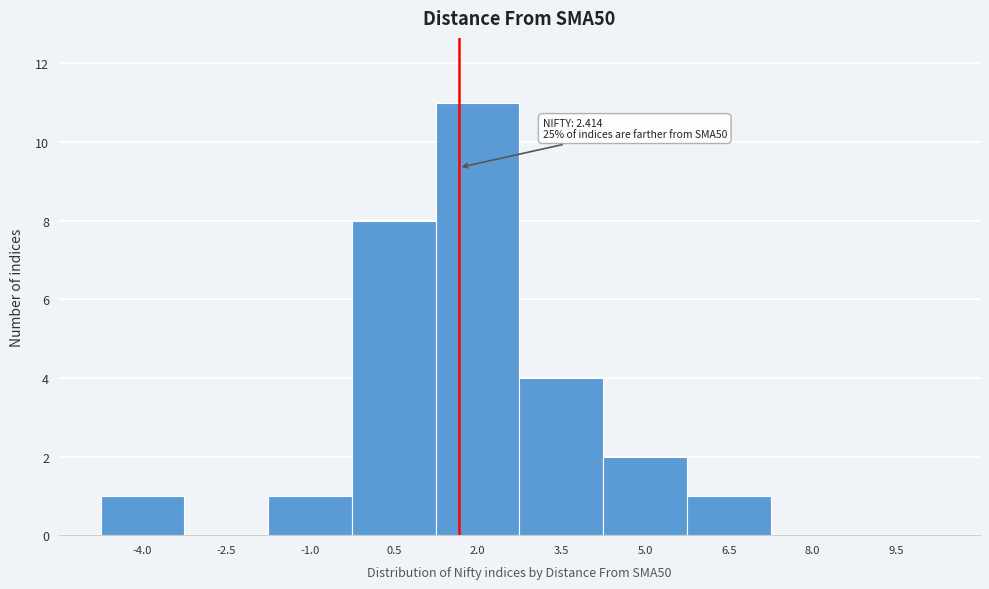

Reading left to right, what are all the values shown in this chart?

-4.0=1	-2.5=0	-1.0=1	0.5=8	2.0=11	3.5=4	5.0=2	6.5=1	8.0=0	9.5=0